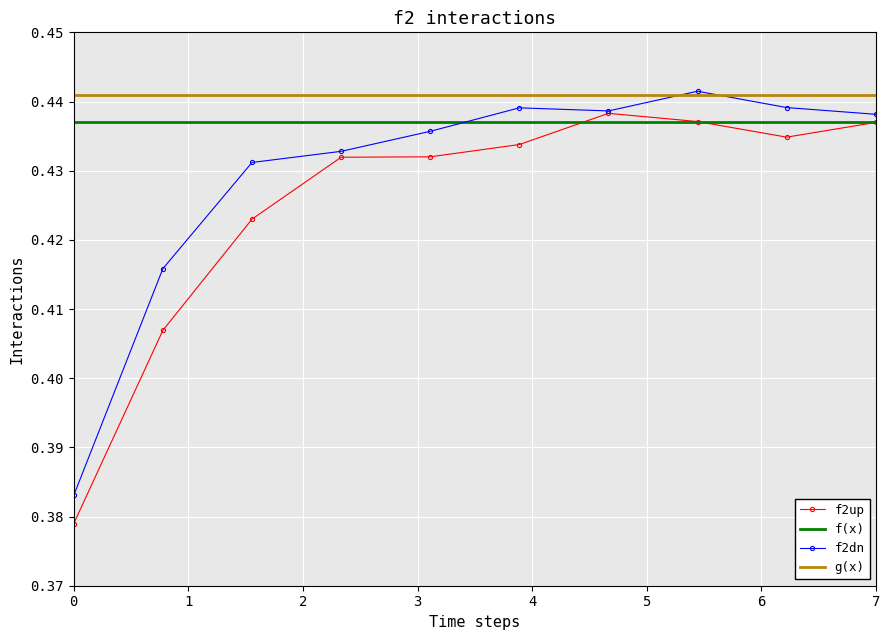

What is the difference between the maximum and minimum values in the f2dn series?

0.1